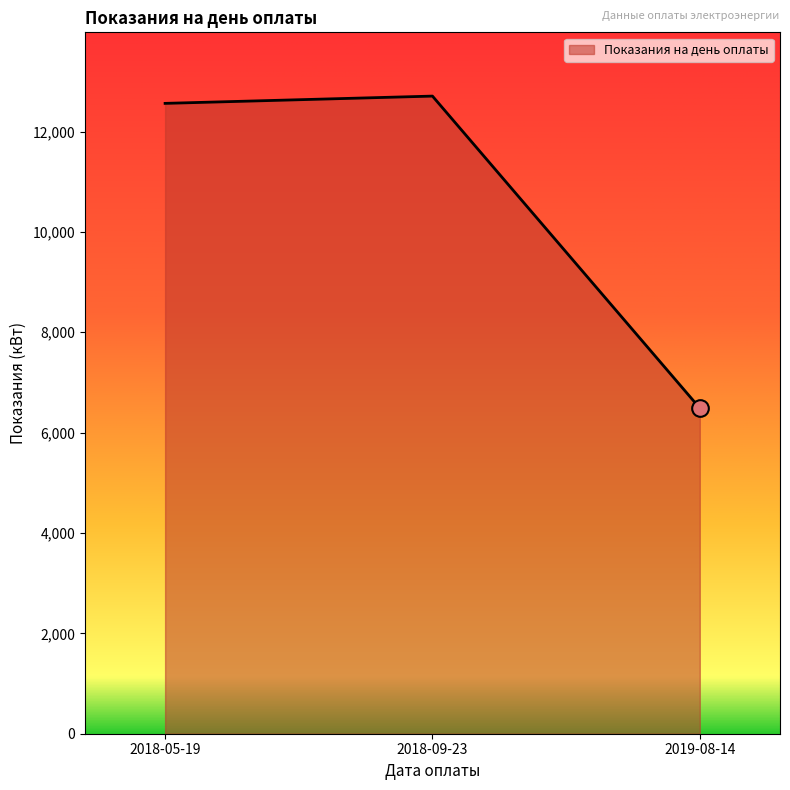

Where is the data nearest to the value 9597?

2018-05-19